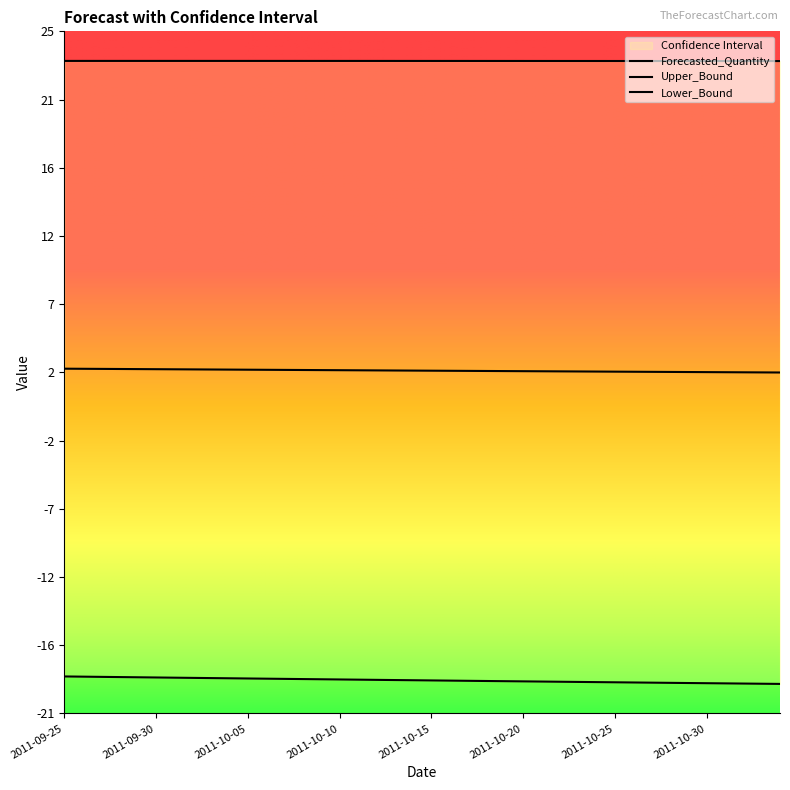

True or false: Forecasted_Quantity and Upper_Bound cross at least once.

False